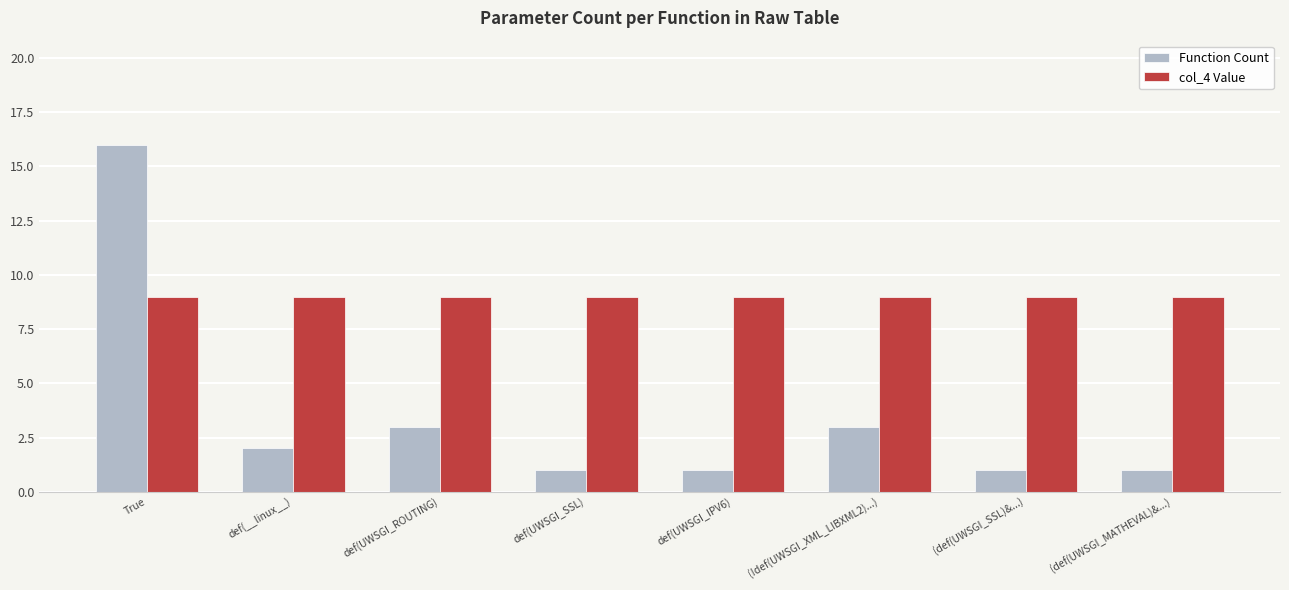

Reading left to right, transcribe all the data shown in this chart.

Function Count: 16	2	3	1	1	3	1	1
col_4 Value: 9	9	9	9	9	9	9	9